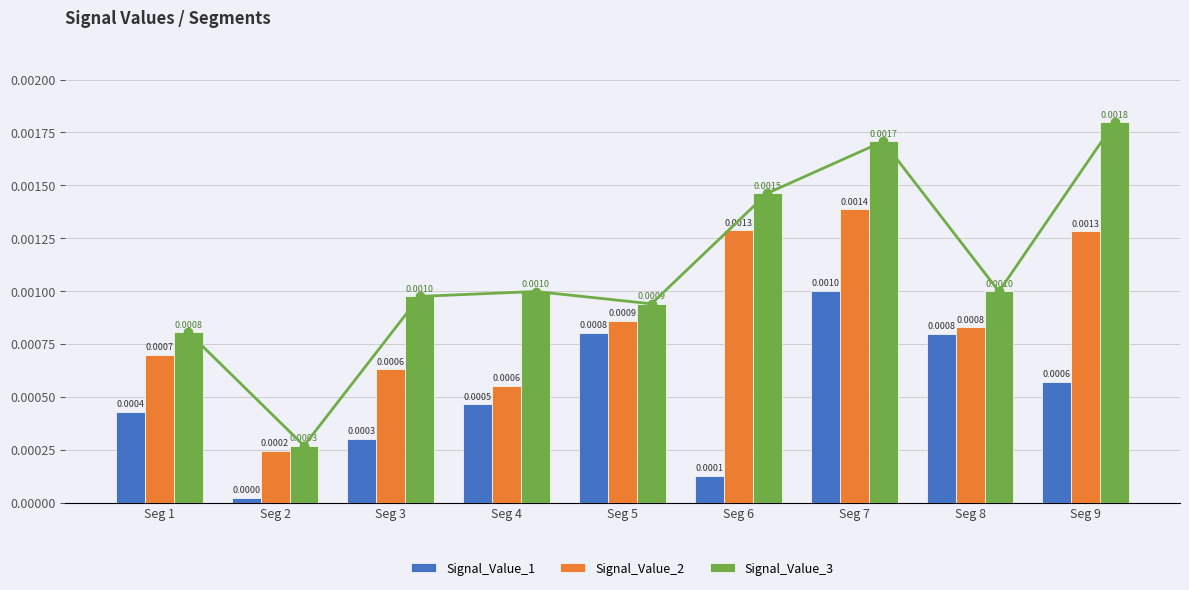

Is the value of Signal_Value_1 at Seg 4 greater than the value of Signal_Value_3 at Seg 5?

No